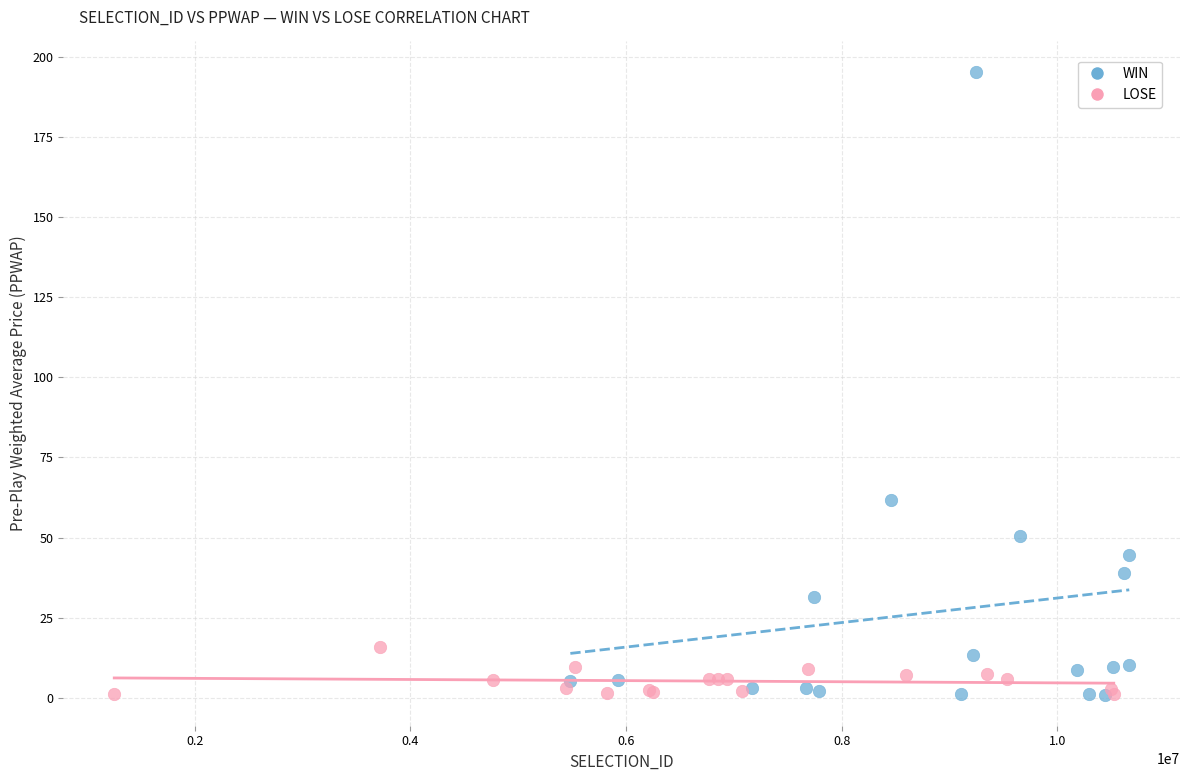

Which series reaches the maximum Y coordinate?

WIN